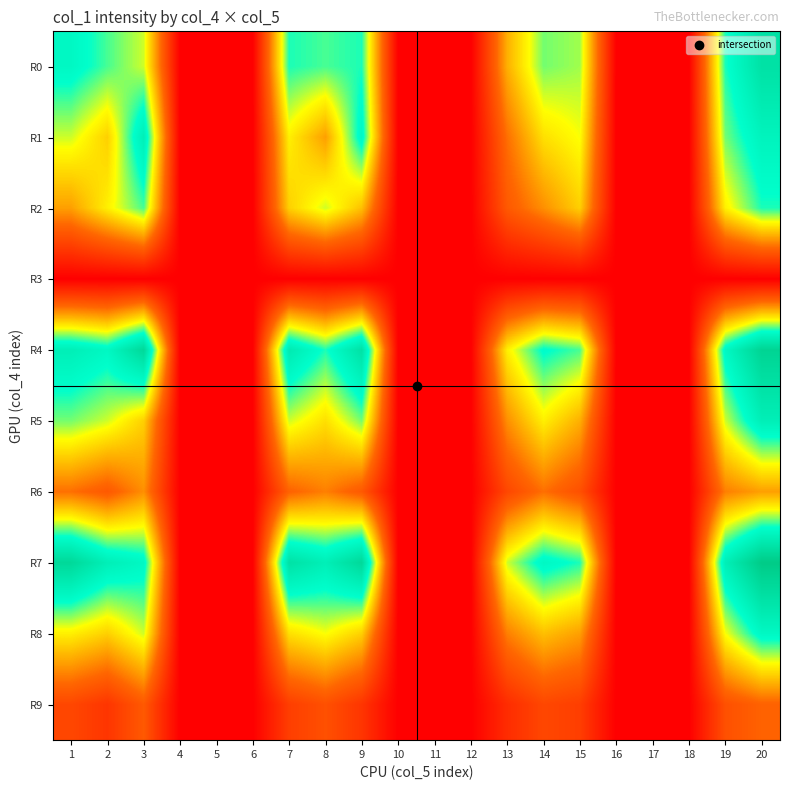

What is the difference between the highest and lowest values at 20?

38